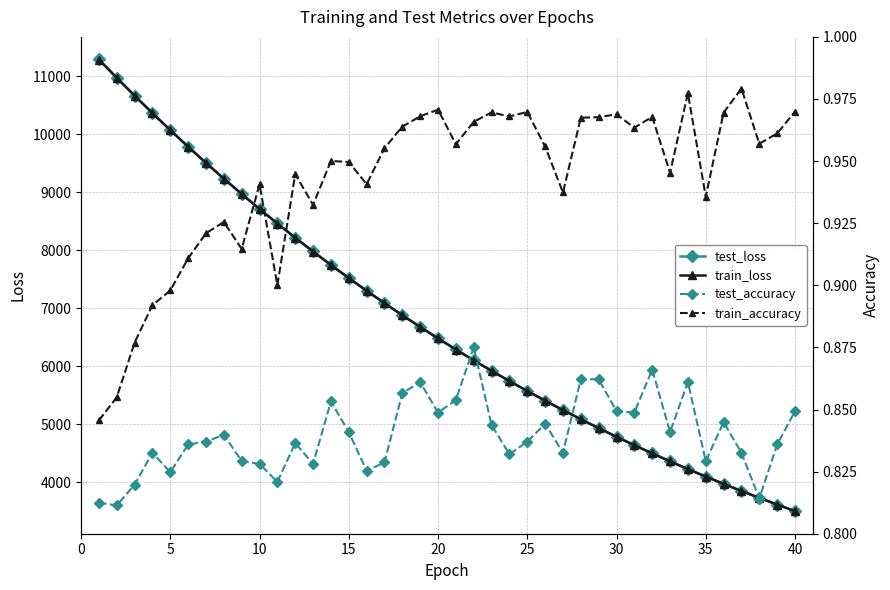

What is the minimum value shown in the chart?

0.8